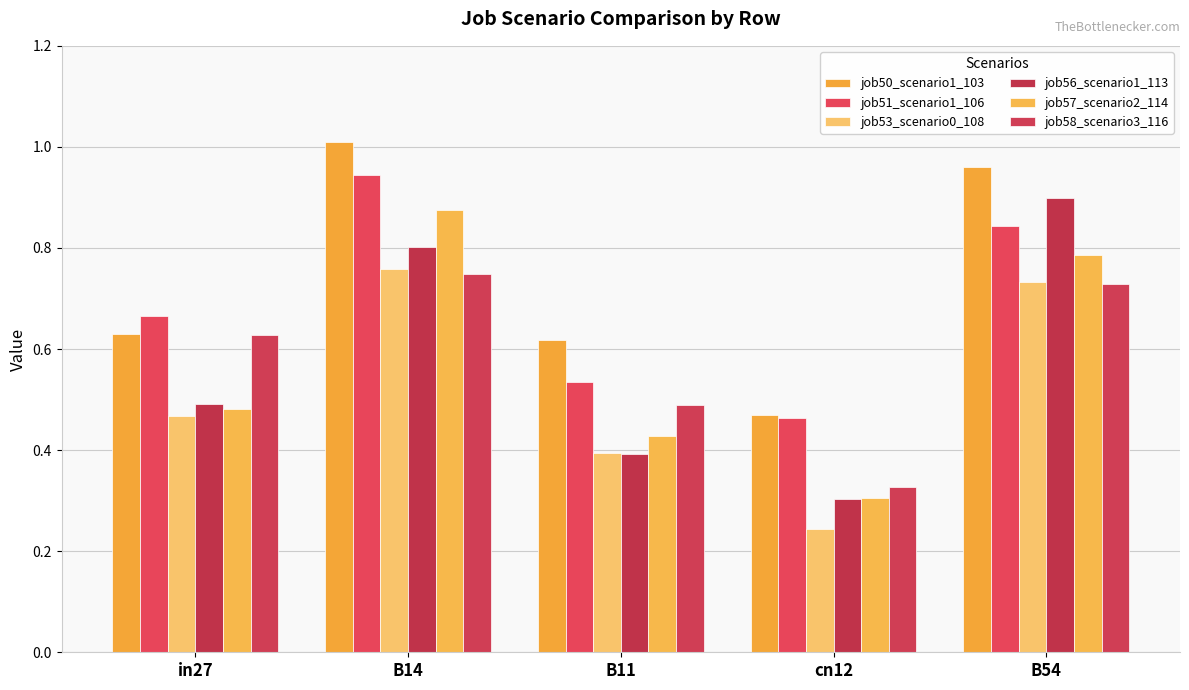

Count the number of categories in the chart.

5